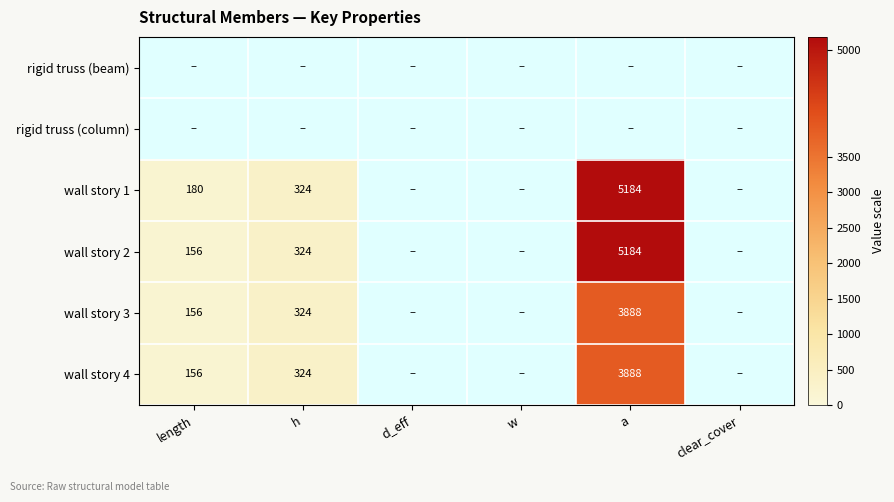

The wall story 1 series shows 180 at length. True or false?

True